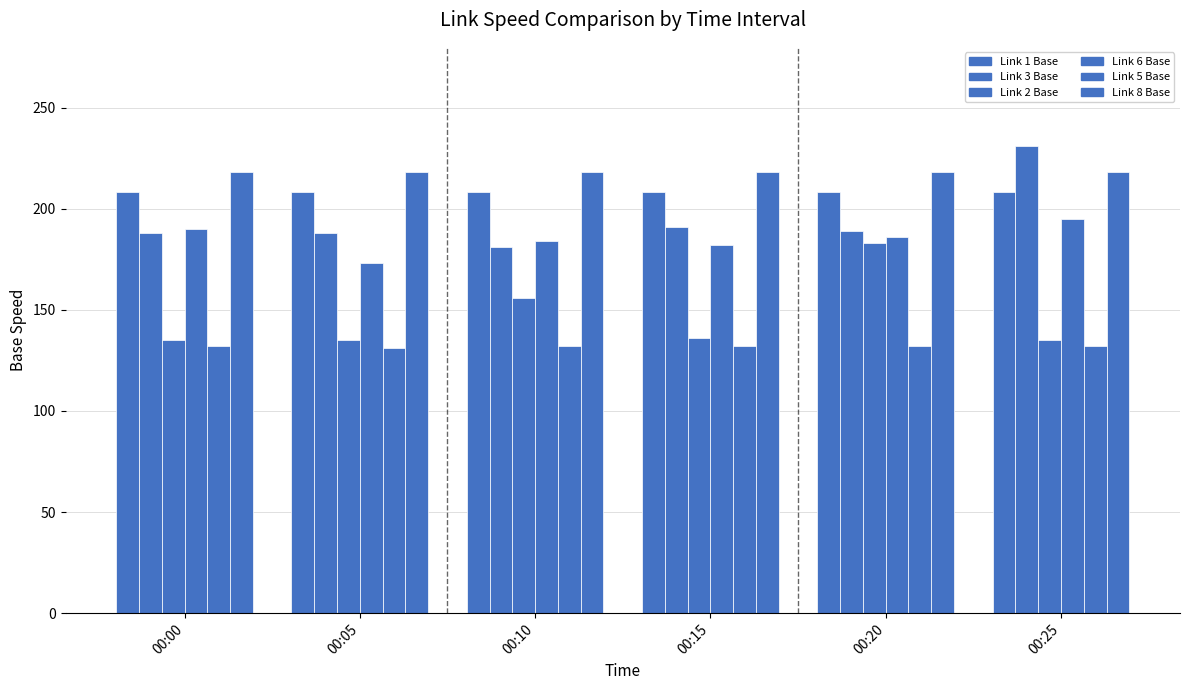

True or false: Link 1 Base has a value of 369 at 00:05.

False